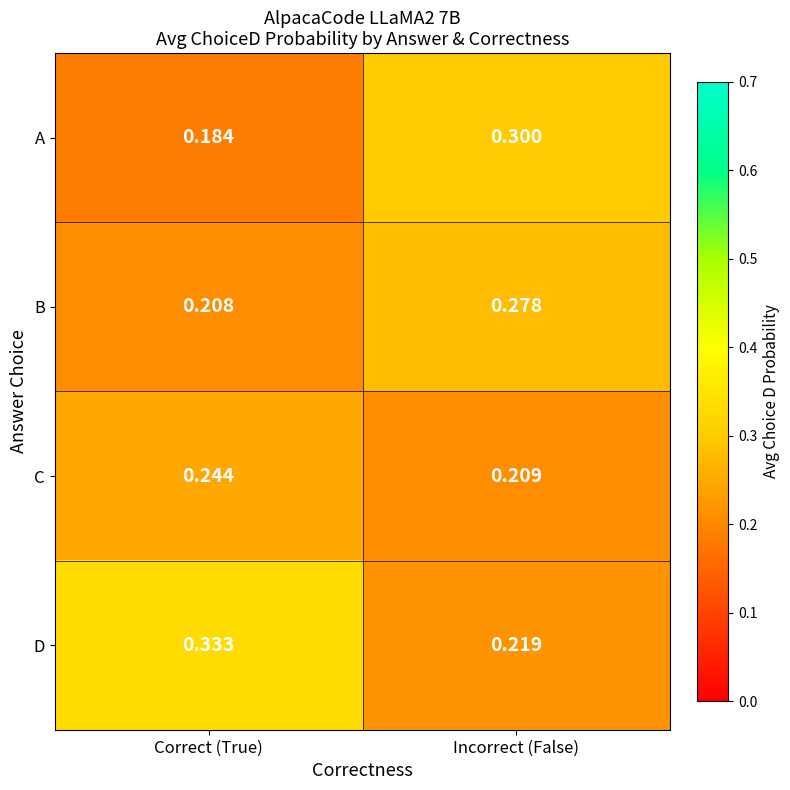

Where is D nearest to the value 0?

Incorrect (False)